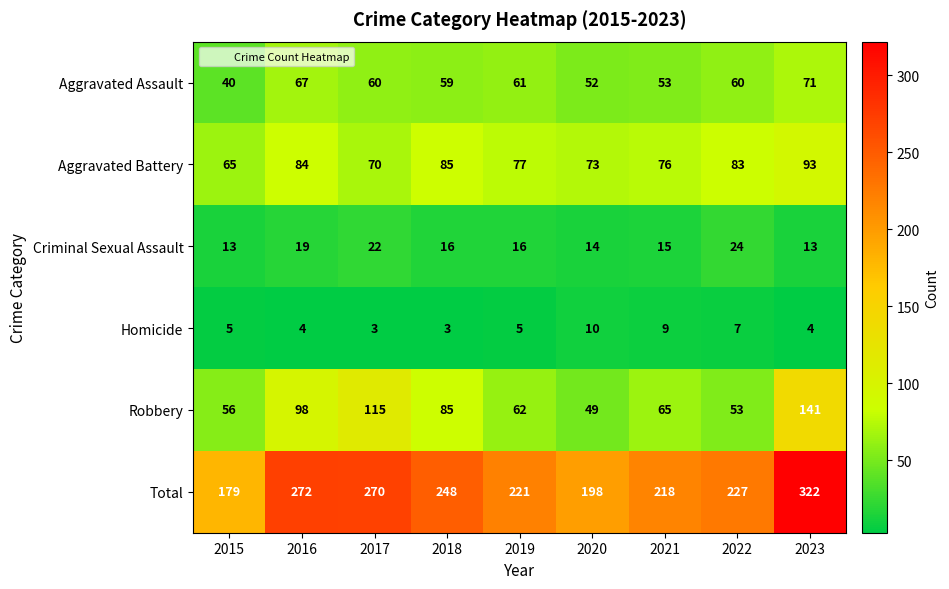

How many categories are shown in the chart?

9